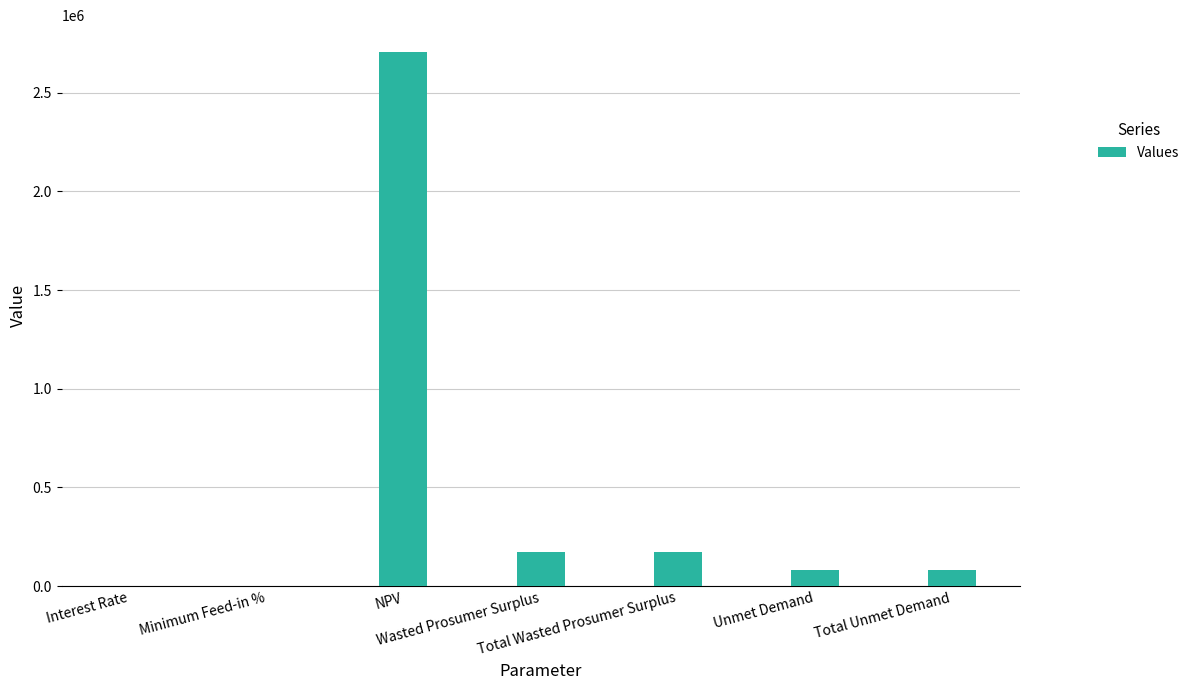

What is the greatest value displayed?

2706023.7